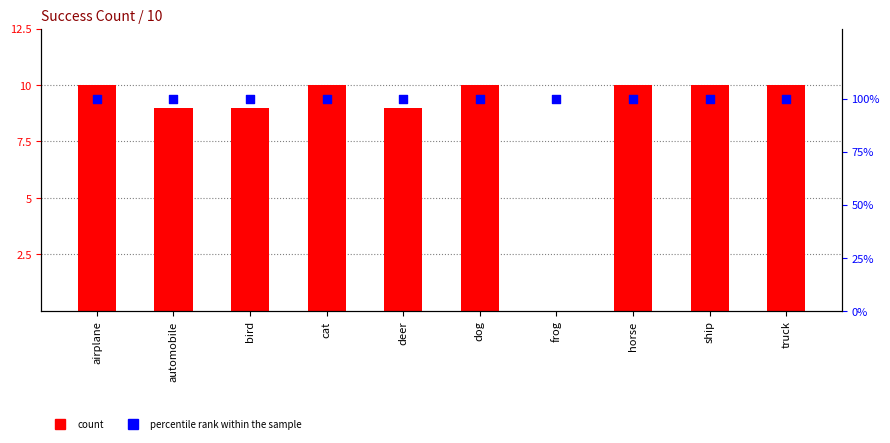

What is the total value across all series at dog?

110